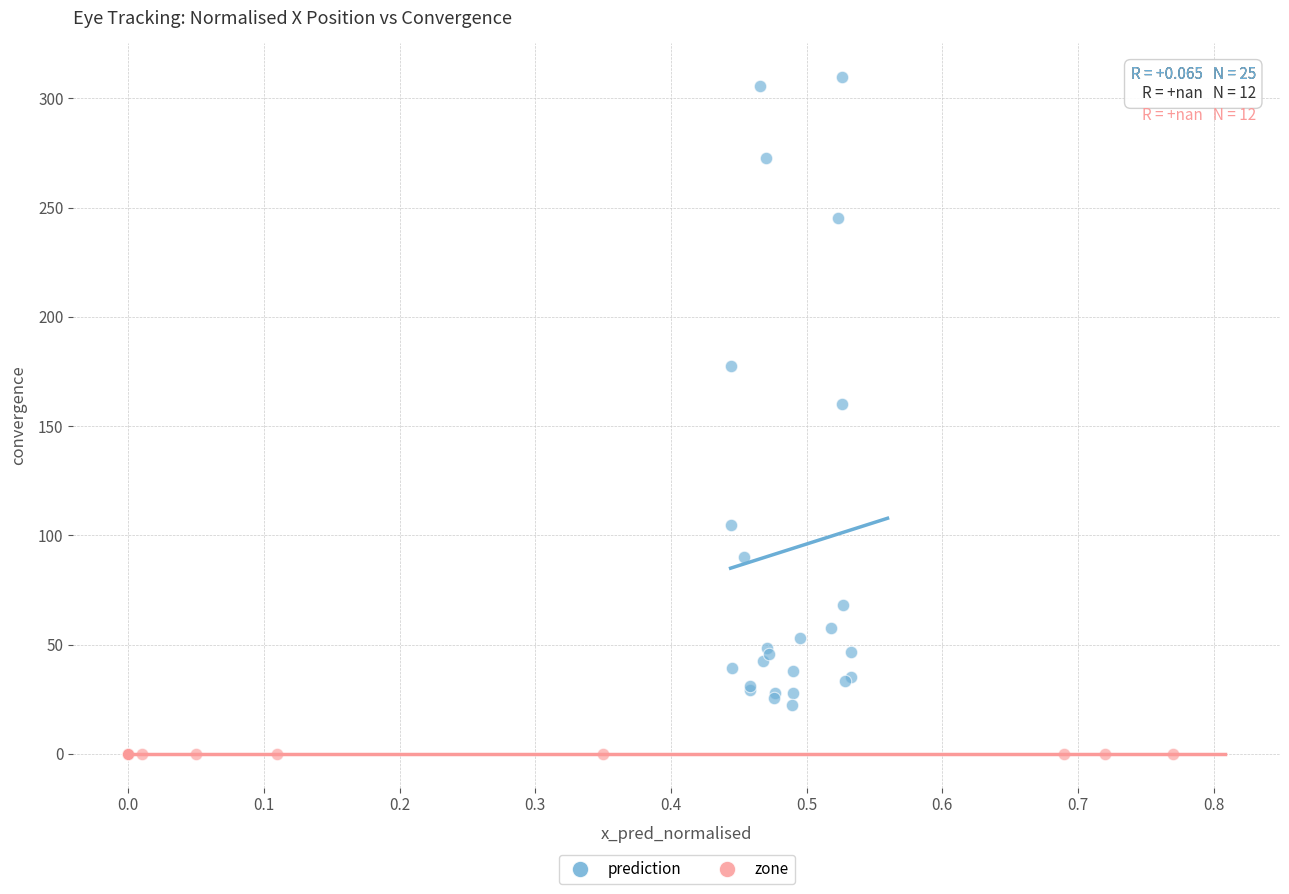

Which series contains the highest Y value?

prediction